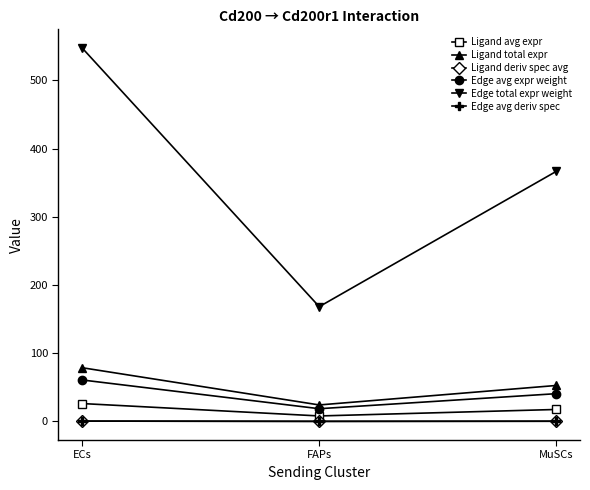

List the series in order of their peak value, lowest first.

Ligand deriv spec avg, Edge avg deriv spec, Ligand avg expr, Edge avg expr weight, Ligand total expr, Edge total expr weight